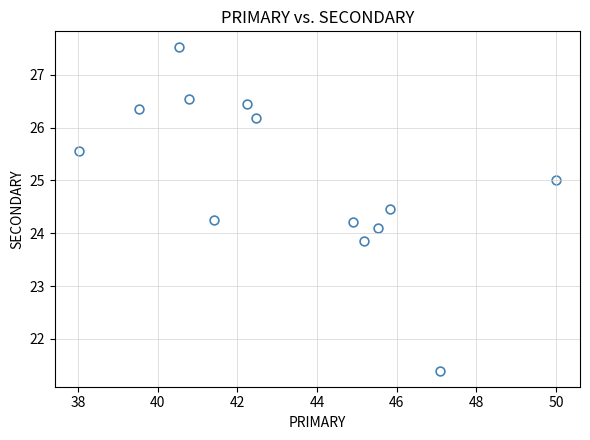

What is the range of X values (max minus min)?

12.0